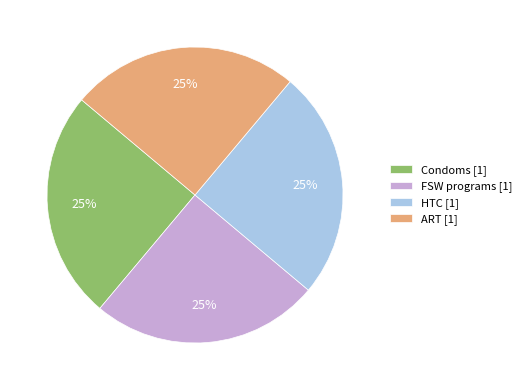

Is there a majority slice in this chart?

No